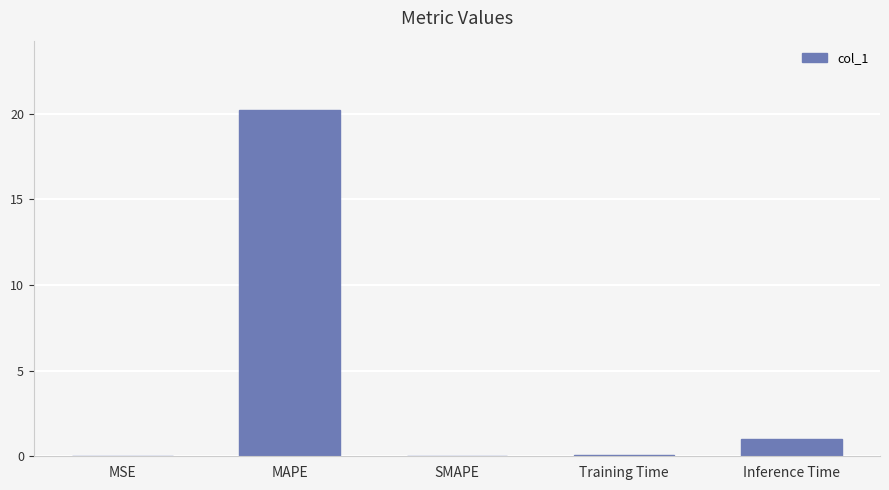

Between MAPE and SMAPE, which is larger?

MAPE